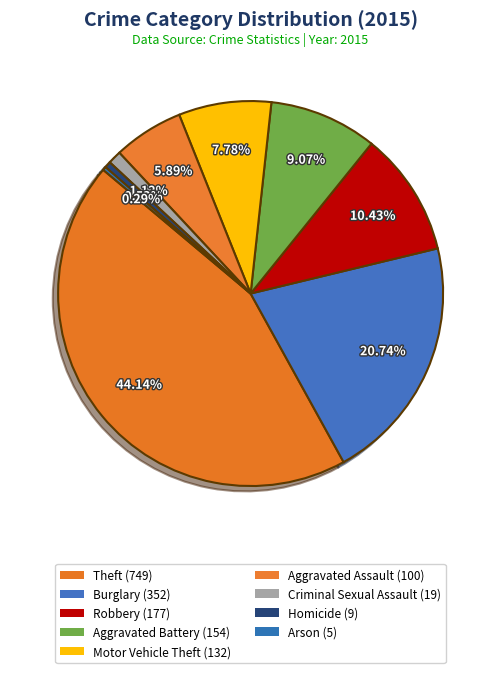

True or false: Criminal Sexual Assault accounts for 16% of the total.

False